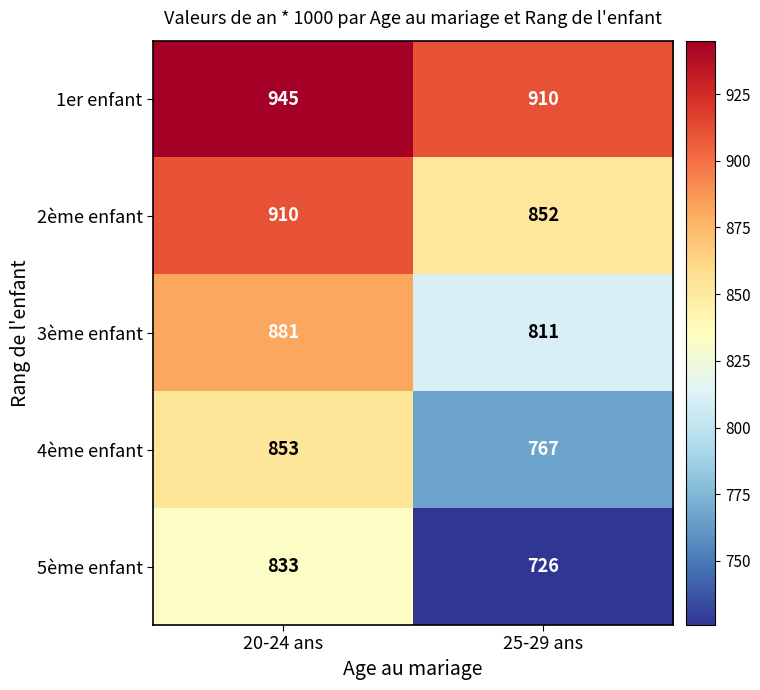

Reading right to left, list all the values displayed in this chart.

1er enfant: 25-29 ans=910	20-24 ans=945
2ème enfant: 25-29 ans=852	20-24 ans=910
3ème enfant: 25-29 ans=811	20-24 ans=881
4ème enfant: 25-29 ans=767	20-24 ans=853
5ème enfant: 25-29 ans=726	20-24 ans=833